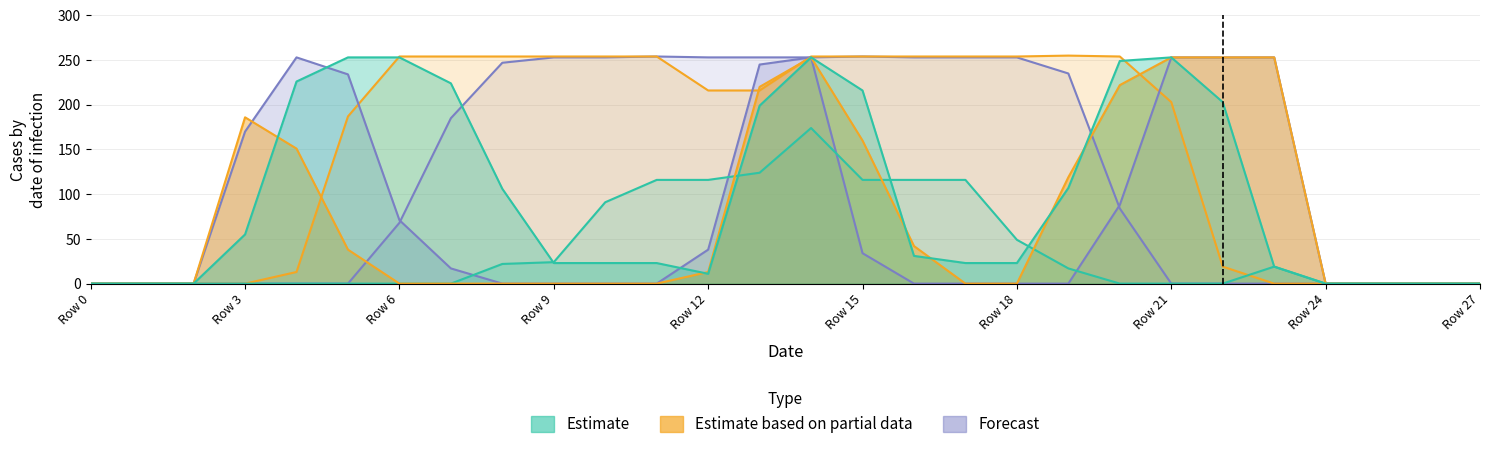

Reading left to right, transcribe all the data shown in this chart.

col_14: 0	0	0	55	226	253	253	224	106	23	23	23	11	199	253	216	31	23	23	107	249	253	203	19	0	0	0	0
col_16: 0	0	0	186	151	38	0	0	0	0	0	0	13	220	253	160	42	0	0	119	222	253	253	253	0	0	0	0
col_15: 0	0	0	170	253	234	71	17	0	0	0	0	38	245	253	34	0	0	0	0	88	253	253	253	0	0	0	0
col_11: 0	0	0	0	0	0	0	0	22	24	91	116	116	124	174	116	116	116	49	17	0	0	0	19	0	0	0	0
col_12: 0	0	0	0	0	0	68	185	247	253	253	254	253	253	253	254	253	253	253	235	84	0	0	0	0	0	0	0
col_13: 0	0	0	0	13	187	254	254	254	254	254	254	216	216	254	254	254	254	254	255	254	203	19	0	0	0	0	0